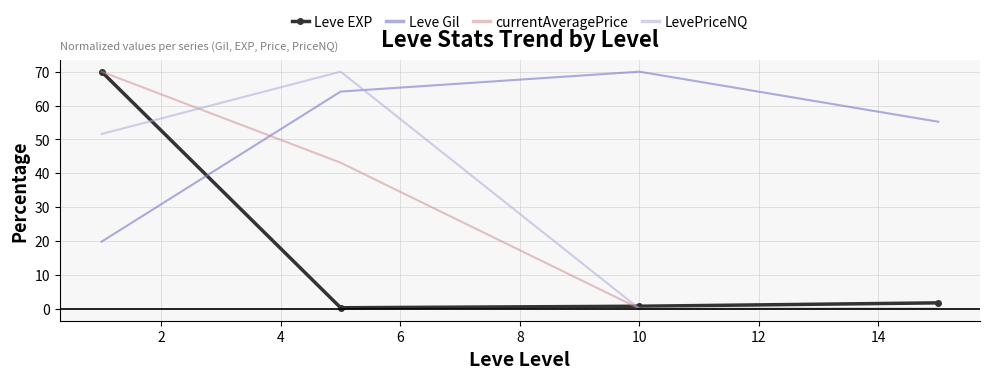

Which series has the largest total across all categories?

Leve Gil